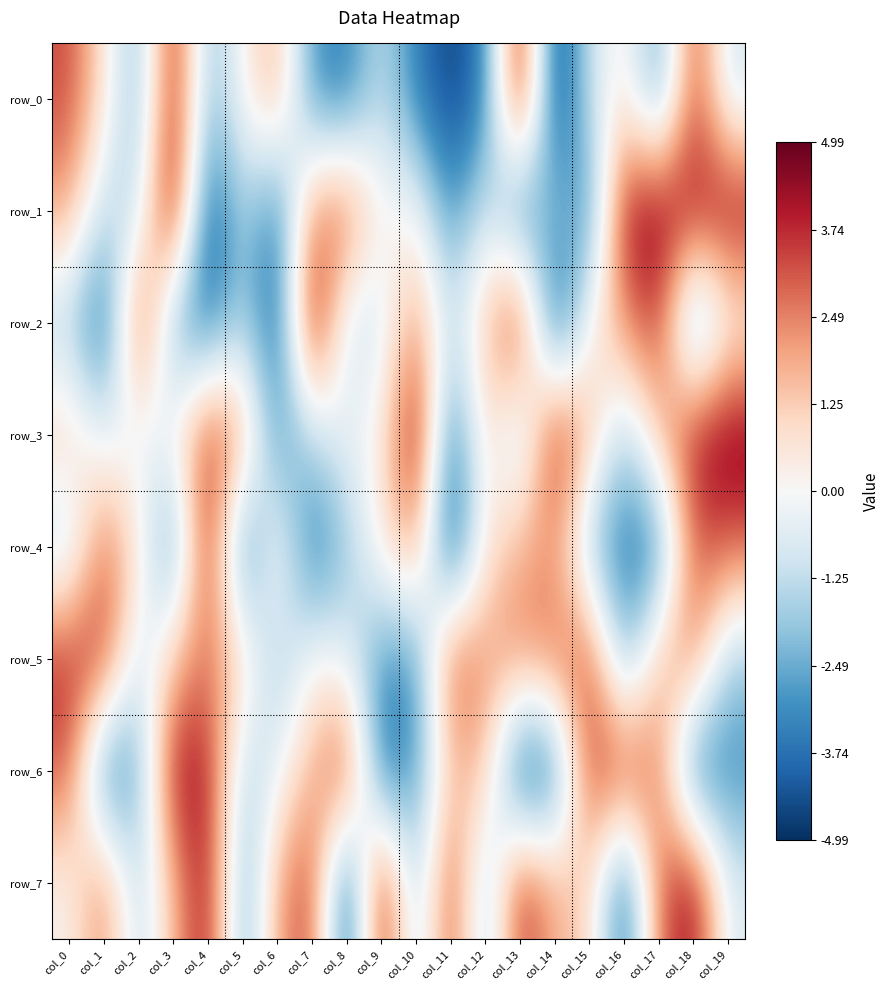

Reading right to left, list all the values displayed in this chart.

row_0: -99949.5	356988.5	-305968.5	55994.5	-105480.5	-498700.5	477039.5	-347025.5	-469860.5	-348366.5	-111793.5	-351012.5	-307786.5	195738.5	14170.5	-223344.5	427991.5	-242562.5	66766.5	329893.5
row_1: 461242.5	418517.5	480840.5	429194.5	-335052.5	-164947.5	-382014.5	-69792.5	-323921.5	22727.5	7791.5	326591.5	234745.5	-372757.5	-141856.5	-456015.5	498664.5	-122407.5	-133863.5	196844.5
row_2: -19433.5	-360624.5	355345.5	237973.5	20046.5	-491537.5	432157.5	148772.5	-120776.5	232068.5	-87029.5	-114775.5	495950.5	-432845.5	-148032.5	-386594.5	-264230.5	388104.5	-445535.5	-162349.5
row_3: 495151.5	425696.5	158429.5	-172987.5	162672.5	452477.5	-195278.5	112067.5	-398958.5	491795.5	28285.5	-18555.5	-133024.5	-316636.5	234821.5	380519.5	20375.5	-51941.5	-49625.5	128768.5
row_4: 295598.5	310338.5	-353219.5	-370751.5	-216960.5	217997.5	182602.5	53583.5	-485191.5	217602.5	53185.5	-191343.5	-395995.5	65847.5	-409547.5	435729.5	-343092.5	63878.5	302097.5	-146805.5
row_5: -180179.5	270324.5	166213.5	-251906.5	349813.5	274453.5	247899.5	210740.5	348858.5	-312139.5	-294217.5	-52055.5	13046.5	-184894.5	107763.5	269077.5	140555.5	-107749.5	364389.5	379919.5
row_6: -313738.5	-411639.5	263930.5	360237.5	350211.5	-387705.5	-497048.5	155556.5	136345.5	-292093.5	-401301.5	389227.5	177607.5	-49710.5	-156546.5	402804.5	430216.5	-260123.5	-392327.5	314107.5
row_7: -70005.5	455117.5	287227.5	-430320.5	116240.5	174245.5	393812.5	-212061.5	361220.5	-187997.5	453393.5	-486113.5	351668.5	202362.5	-282245.5	438661.5	161153.5	-152454.5	267052.5	13621.5